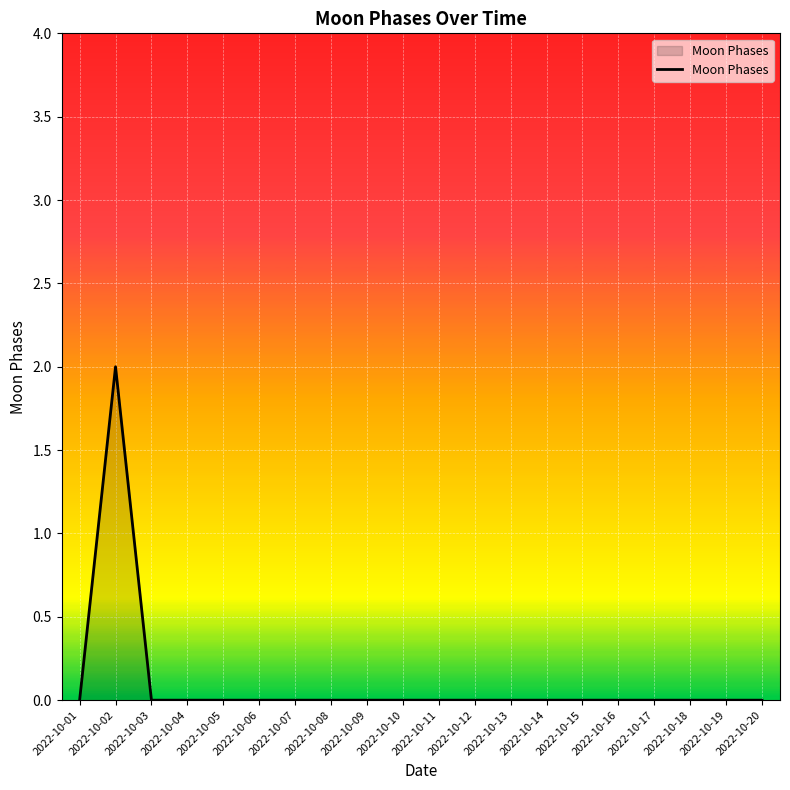

Which category has the highest value across all series?

2022-10-02